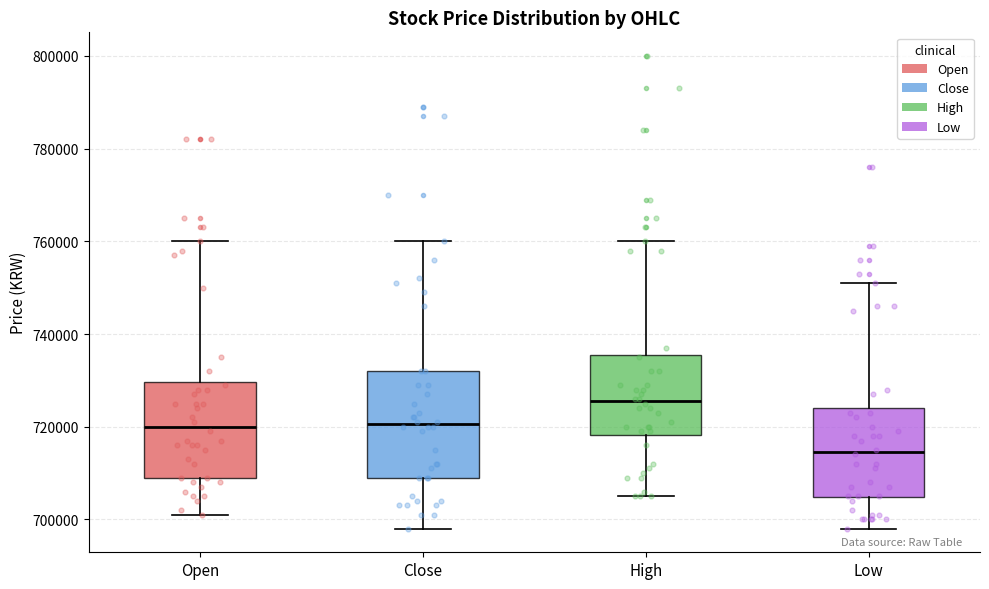

Reading left to right, transcribe this box plot: for each box, give where its median line is, the range the box spans, and where its two whiskers end, as read against the y-axis. The values are not printed on the chart, so give them approximately, as read against the axis.

Open: median 720000, box 710000 to 730000, whiskers 702000 to 760000
Close: median 720000, box 710000 to 732000, whiskers 698000 to 760000
High: median 726000, box 718000 to 736000, whiskers 706000 to 760000
Low: median 714000, box 704000 to 724000, whiskers 698000 to 752000